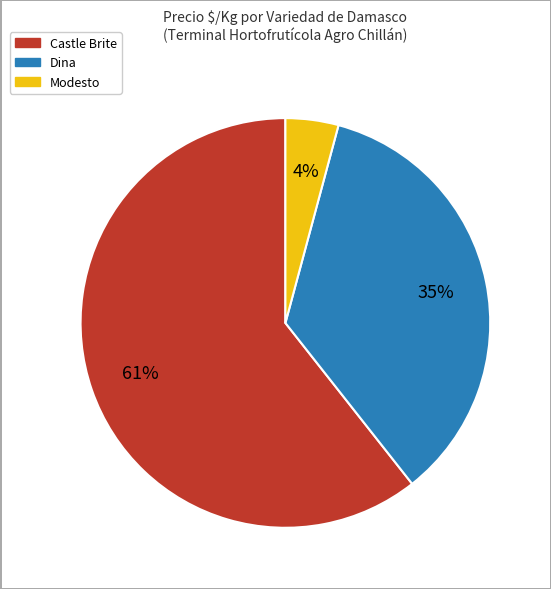

To the nearest percent, what is the average slice percentage?

33%